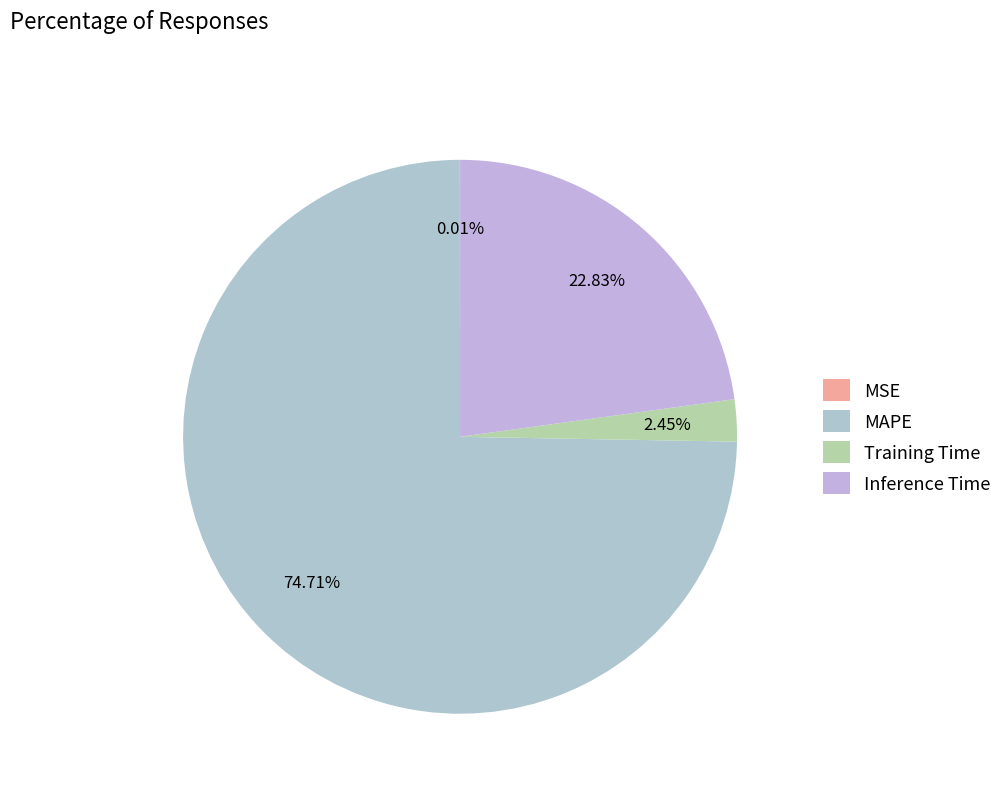

How many slices are in this pie chart?

4